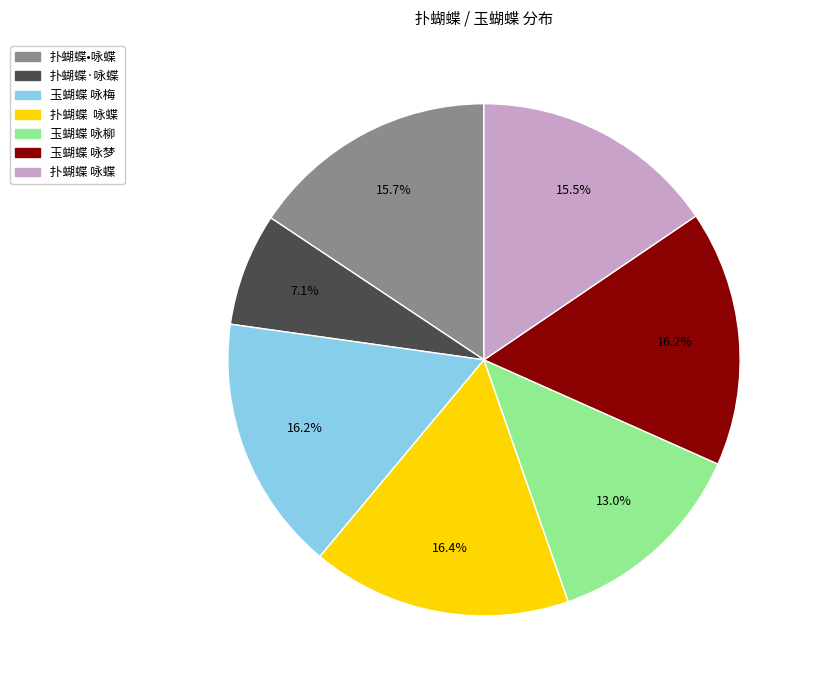

Is there any slice that represents more than half of the pie?

No